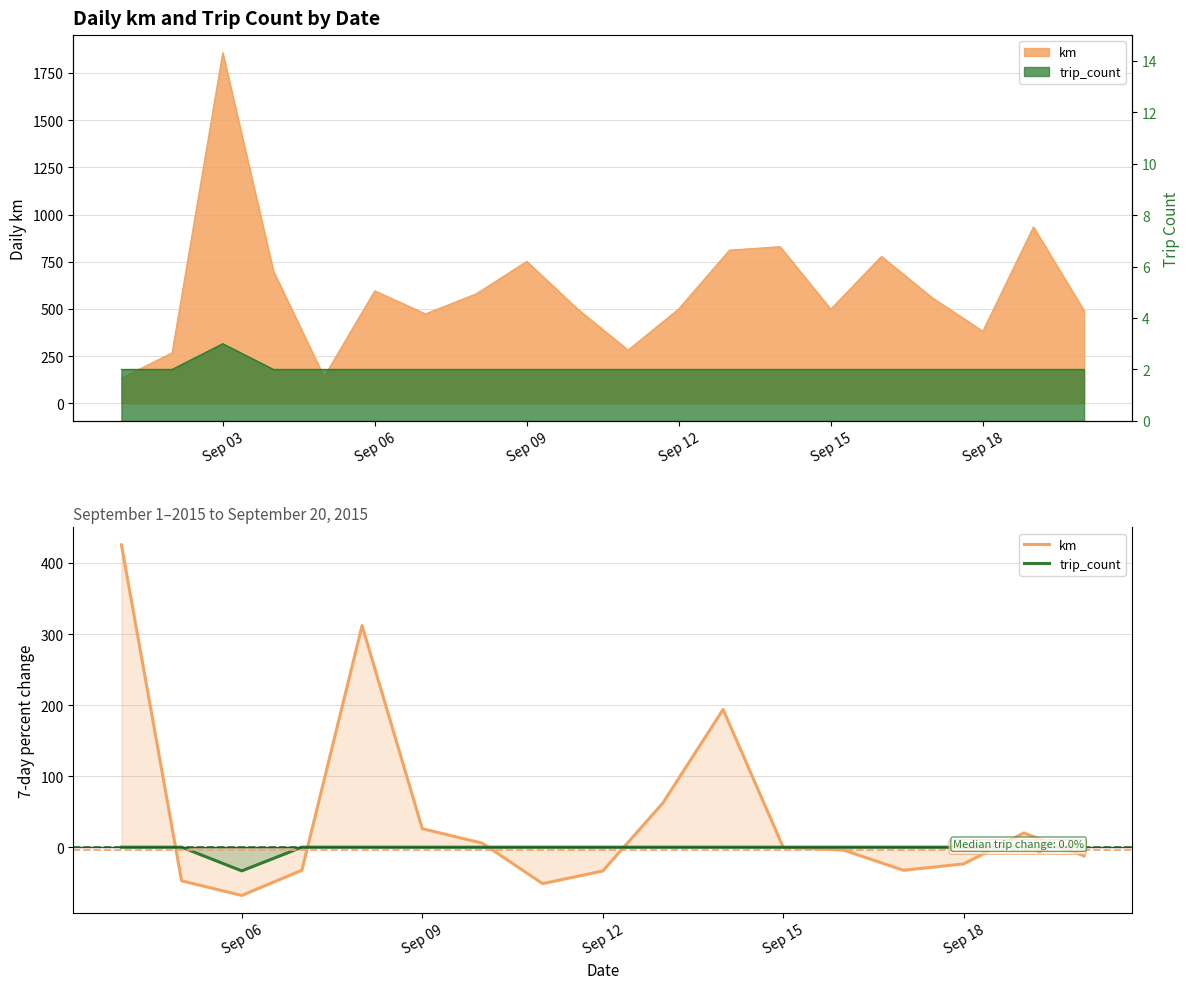

What is the average value of the km series?

43.5